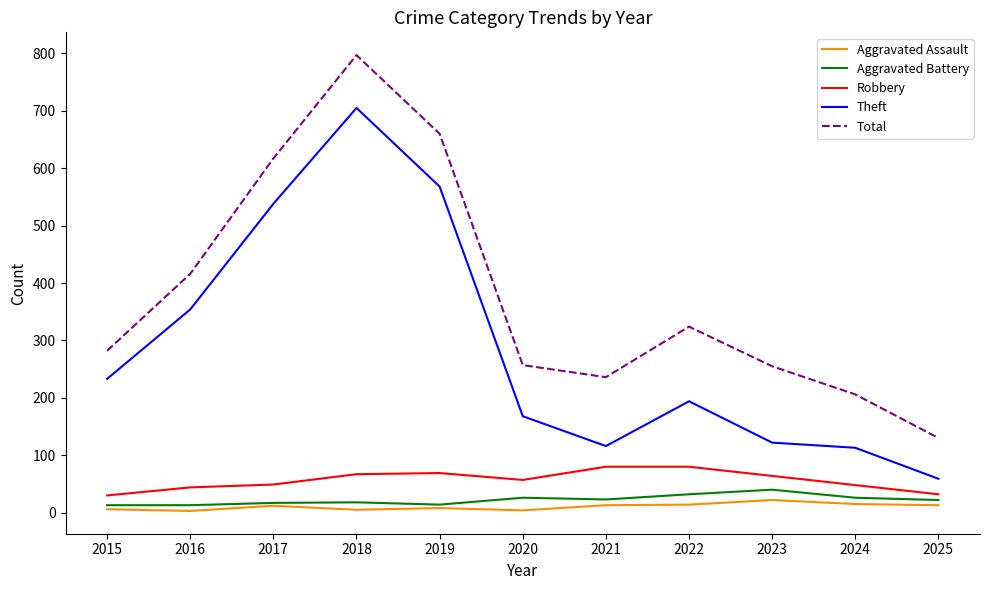

Is it true that Total equals 617 at 2017?

True